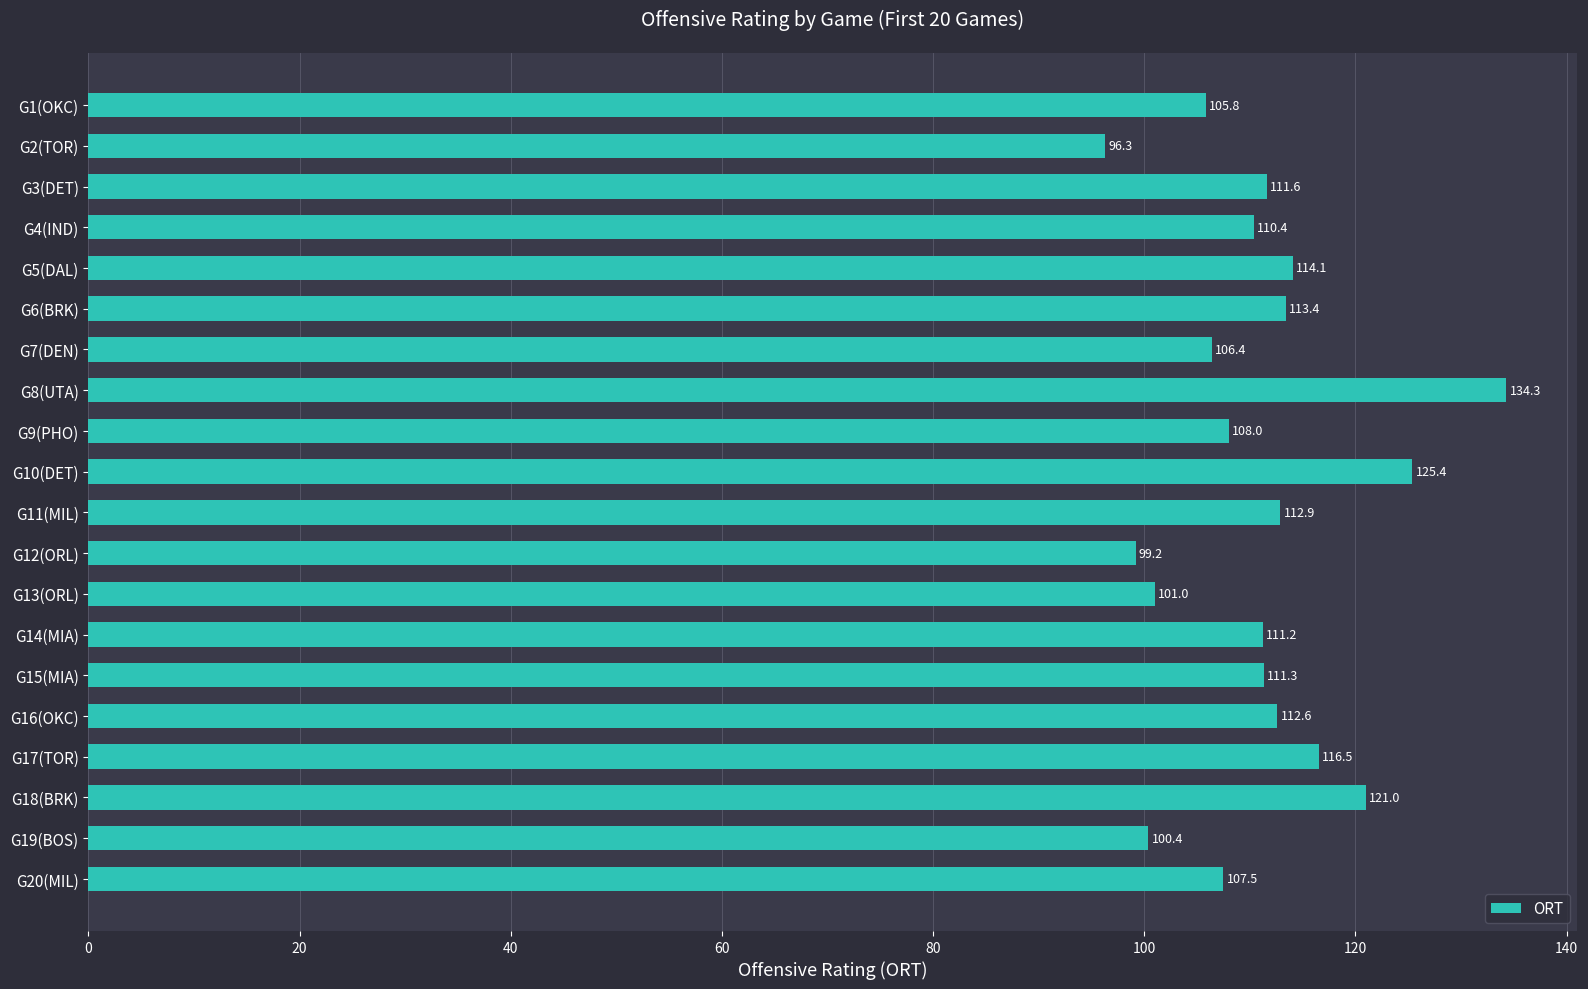

Reading bottom to top, list all the values displayed in this chart.

107.5	100.4	121.0	116.5	112.6	111.3	111.2	101.0	99.2	112.9	125.4	108.0	134.3	106.4	113.4	114.1	110.4	111.6	96.3	105.8